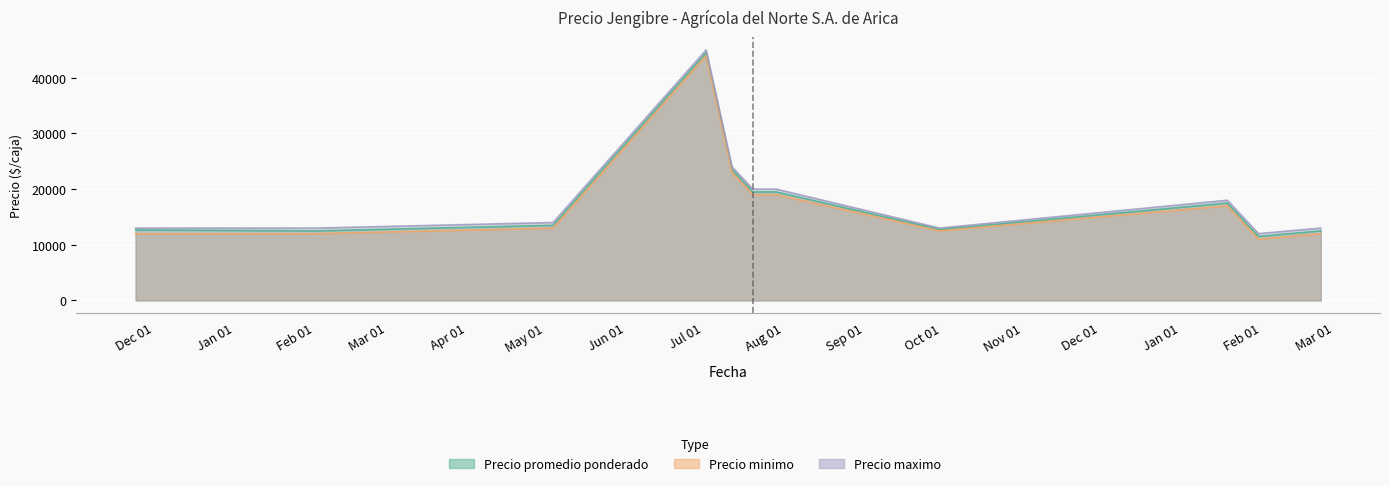

What is the smallest value displayed?

11000